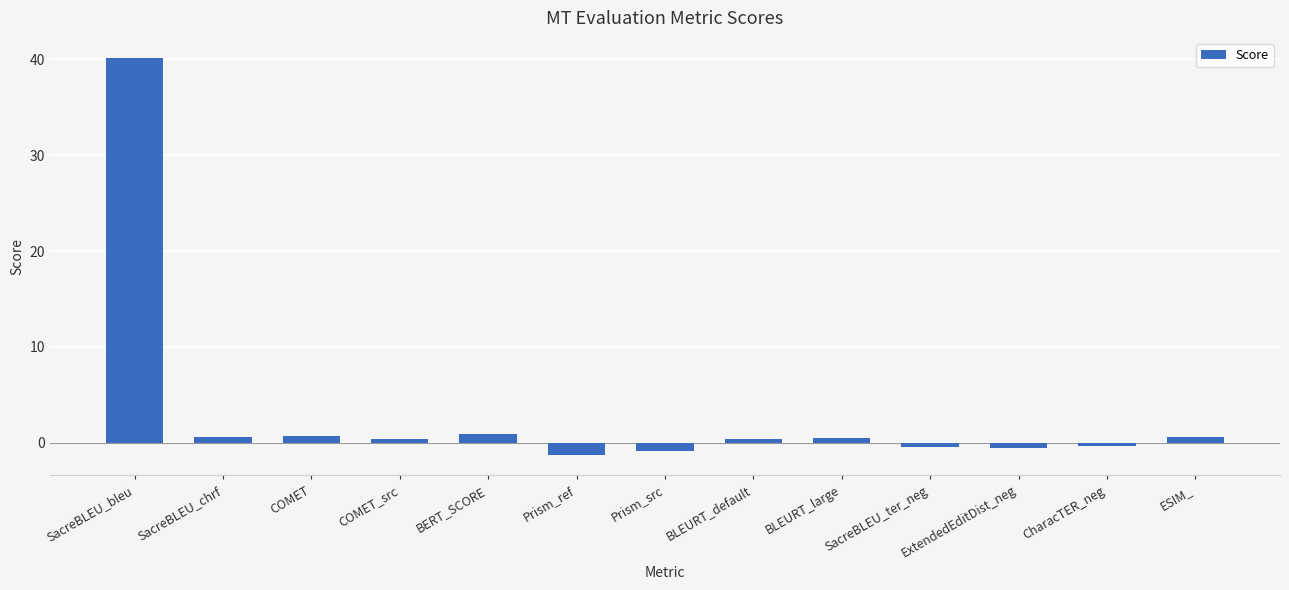

What is the change in value from SacreBLEU_chrf to Prism_src?

-1.5